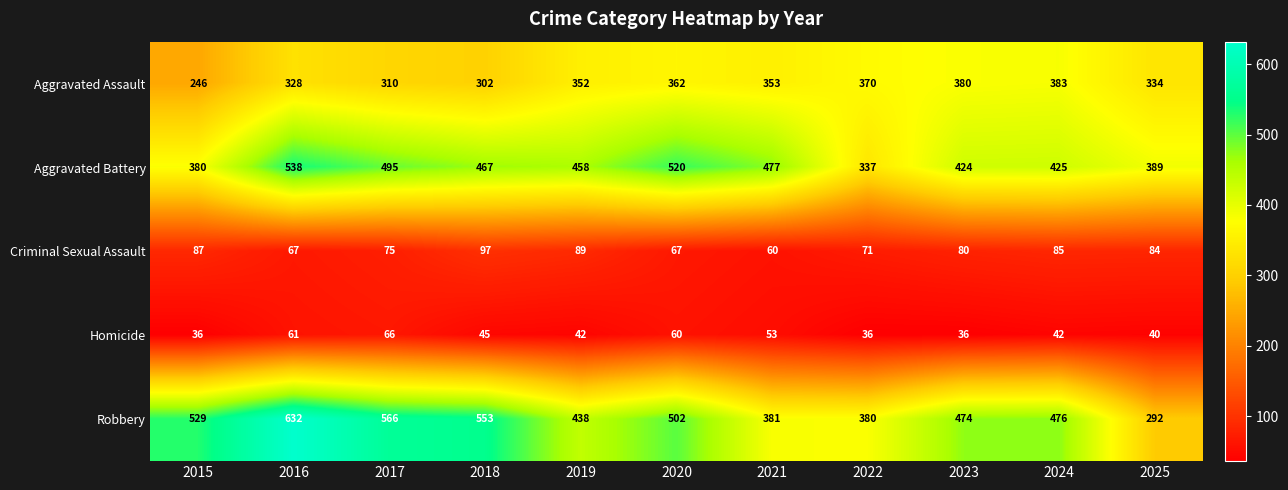

List the series in order of their peak value, lowest first.

Homicide, Criminal Sexual Assault, Aggravated Assault, Aggravated Battery, Robbery